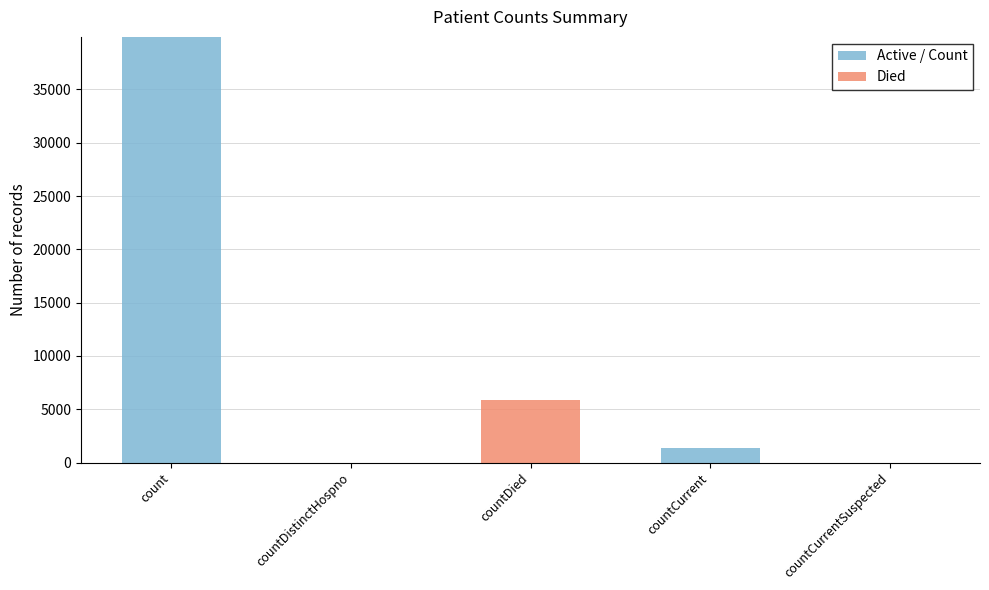

How many series are shown in this chart?

2